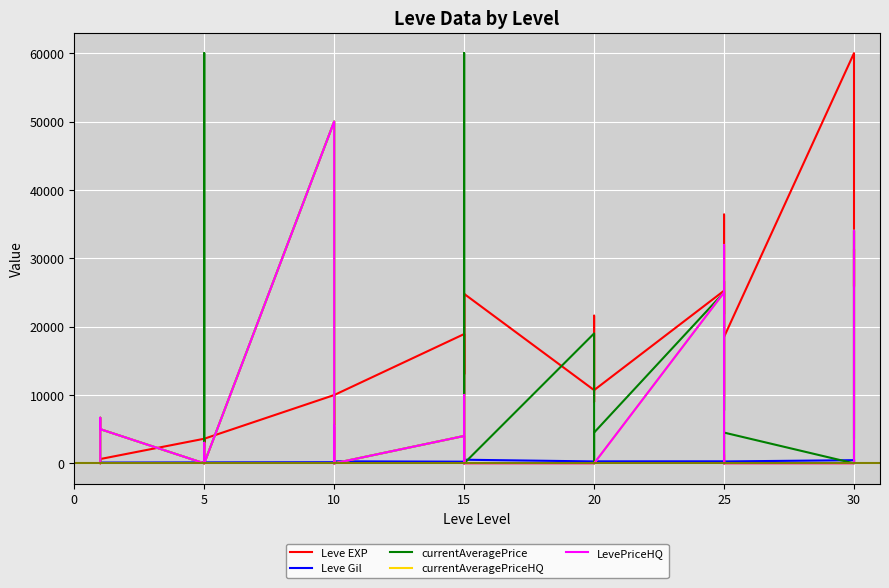

Reading left to right, extract all data points from this chart.

Leve EXP: 630.0	1.0	720.0	630.0	3600.0	2230.0	3600.0	1980.0	3600.0	9990.0	7880.0	7880.0	2230.0	9990.0	18910.0	13040.0	24790.0	10100.0	13040.0	24790.0	10710.0	12960.0	18290.0	21600.0	8990.0	10710.0	25250.0	25250.0	21830.0	25250.0	36390.0	18490.0	60000.0	25900.0	31330.0	25900.0
Leve Gil: 113.0	116.0	112.0	112.0	139.0	170.0	139.0	140.0	139.0	168.0	288.0	250.0	168.0	293.0	245.0	173.0	529.0	223.0	173.0	529.0	280.0	166.0	192.0	290.0	105.0	292.0	296.0	252.0	268.0	298.0	485.0	277.0	463.0	532.0	151.0	355.0
currentAveragePrice: 216.8	3351.5	6666.7	5000.0	0.0	671.2	60000.0	0.0	0.0	50000.0	8800.0	0.0	5263.7	0.0	4006.0	0.0	0.0	6128.2	60000.0	0.0	19000.0	0.0	0.0	0.0	0.0	4500.0	25000.0	7754.8	26633.3	0.0	988.1	4500.0	0.0	34030.5	10000.0	3762.5
currentAveragePriceHQ: 294.0	3000.0	6666.7	5000.0	0.0	0.0	3000.0	0.0	0.0	50000.0	9250.0	0.0	5555.0	0.0	4006.0	0.0	0.0	6128.2	10007.0	0.0	0.0	0.0	0.0	0.0	0.0	0.0	25000.0	9673.0	31950.0	0.0	1275.0	0.0	0.0	34030.5	10000.0	5000.0
LevePriceHQ: 294.0	3000.0	6666.7	5000.0	0.0	0.0	3000.0	0.0	0.0	50000.0	9250.0	0.0	5555.0	0.0	4006.0	0.0	0.0	6128.2	10007.0	0.0	0.0	0.0	0.0	0.0	0.0	0.0	25000.0	9673.0	31950.0	0.0	1275.0	0.0	0.0	34030.5	10000.0	5000.0